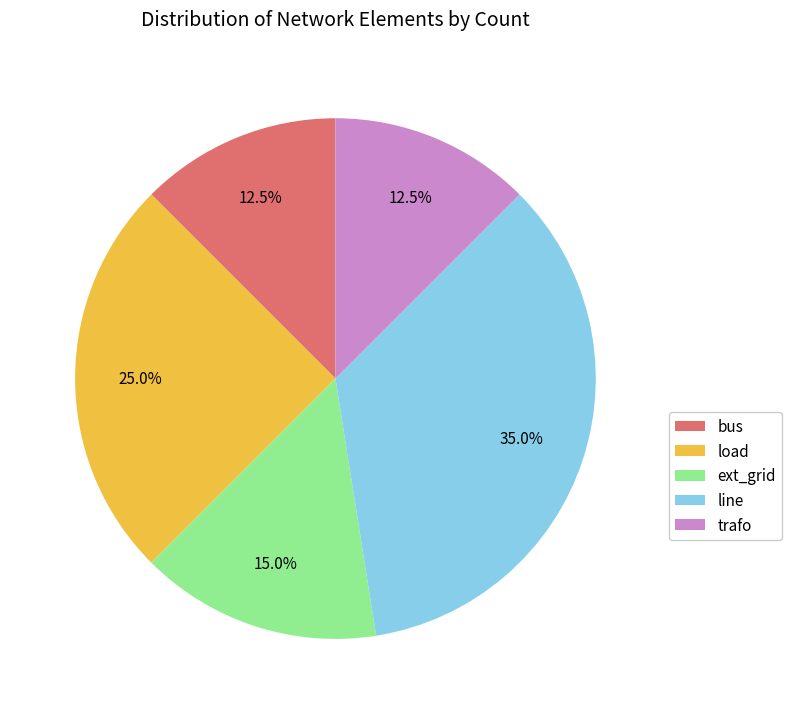

Which has a higher value, bus or load?

load